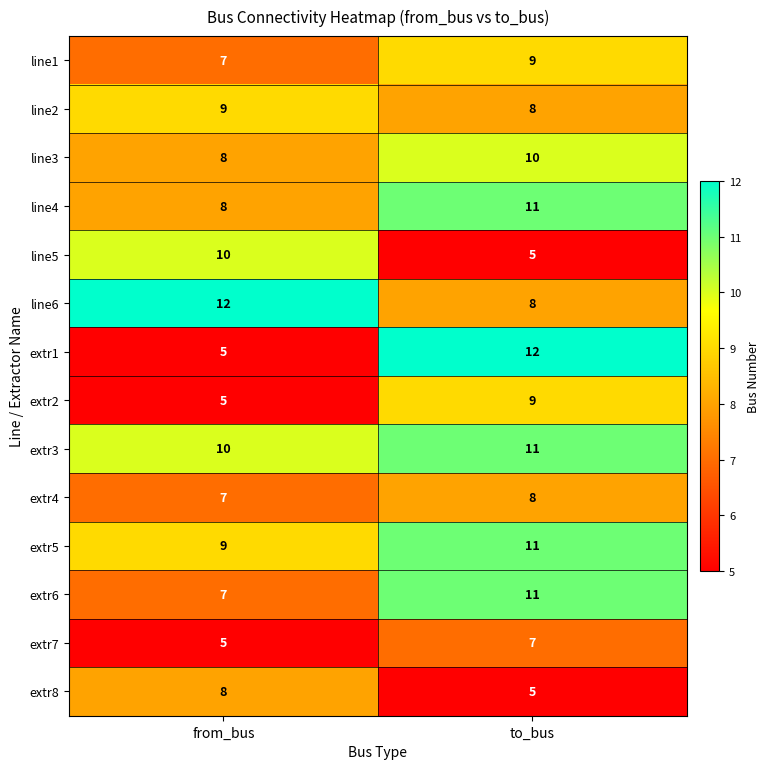

What is the greatest value displayed?

12